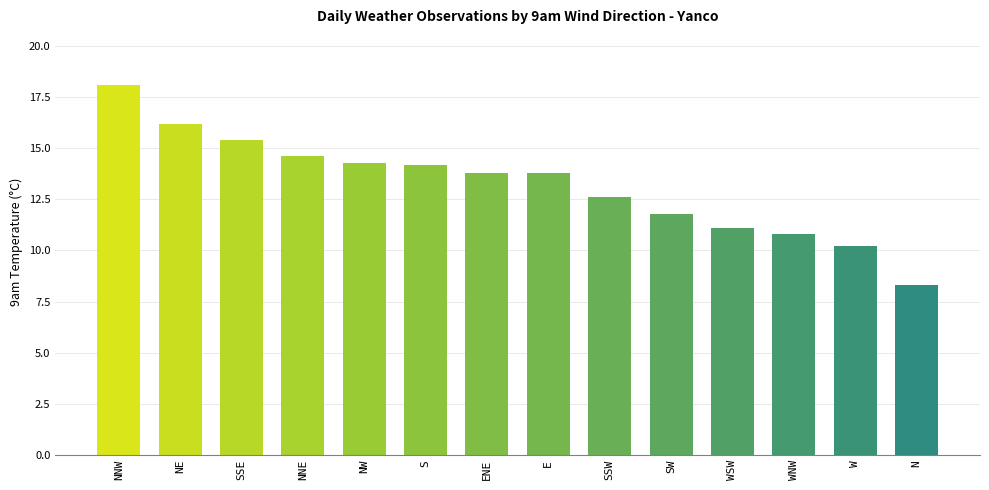

What is the difference between the maximum and minimum values?

9.8